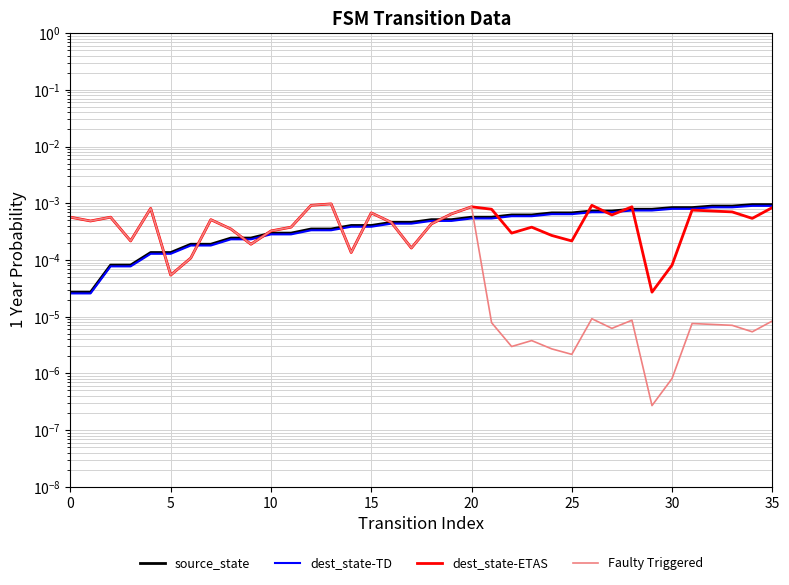

At 14, list the series in order from largest to smallest.

source_state, dest_state-TD, dest_state-ETAS, Faulty Triggered